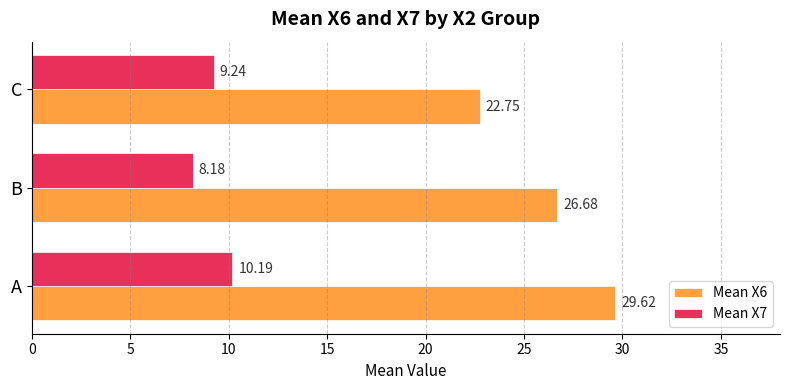

List the series in order of their peak value, highest first.

Mean X6, Mean X7